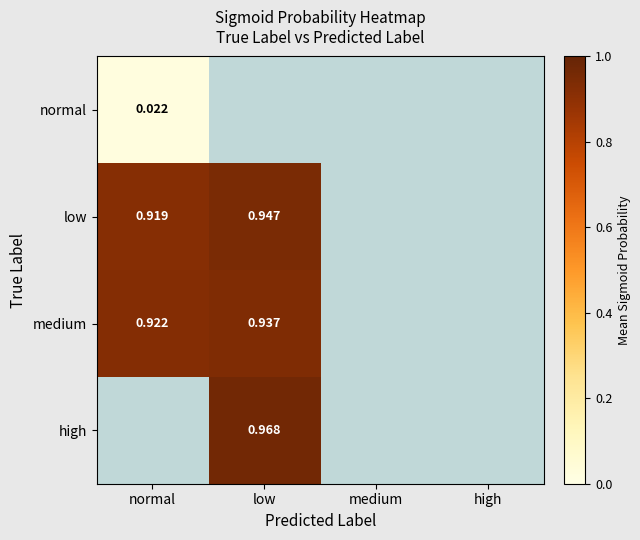

Which has a higher value, high or medium?

medium